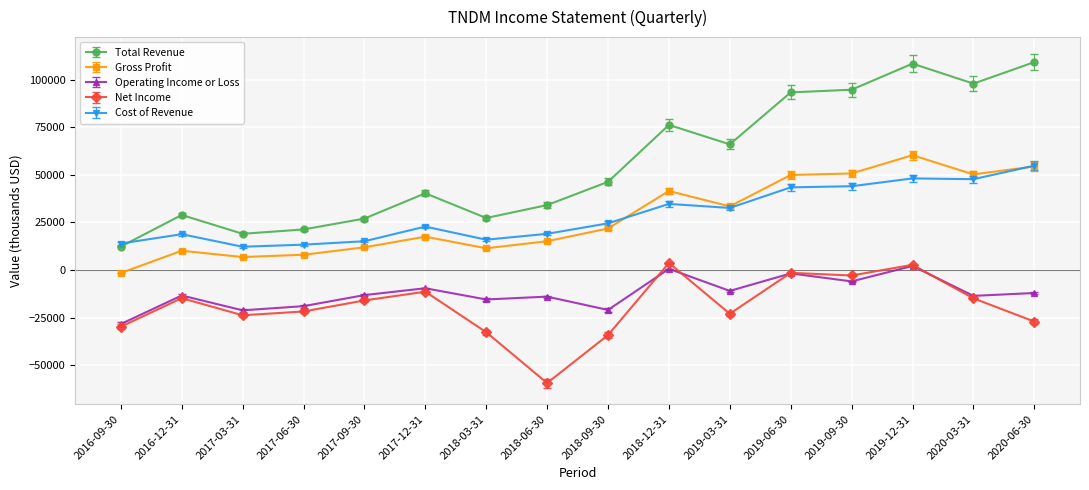

Which series has the largest total across all categories?

Total Revenue